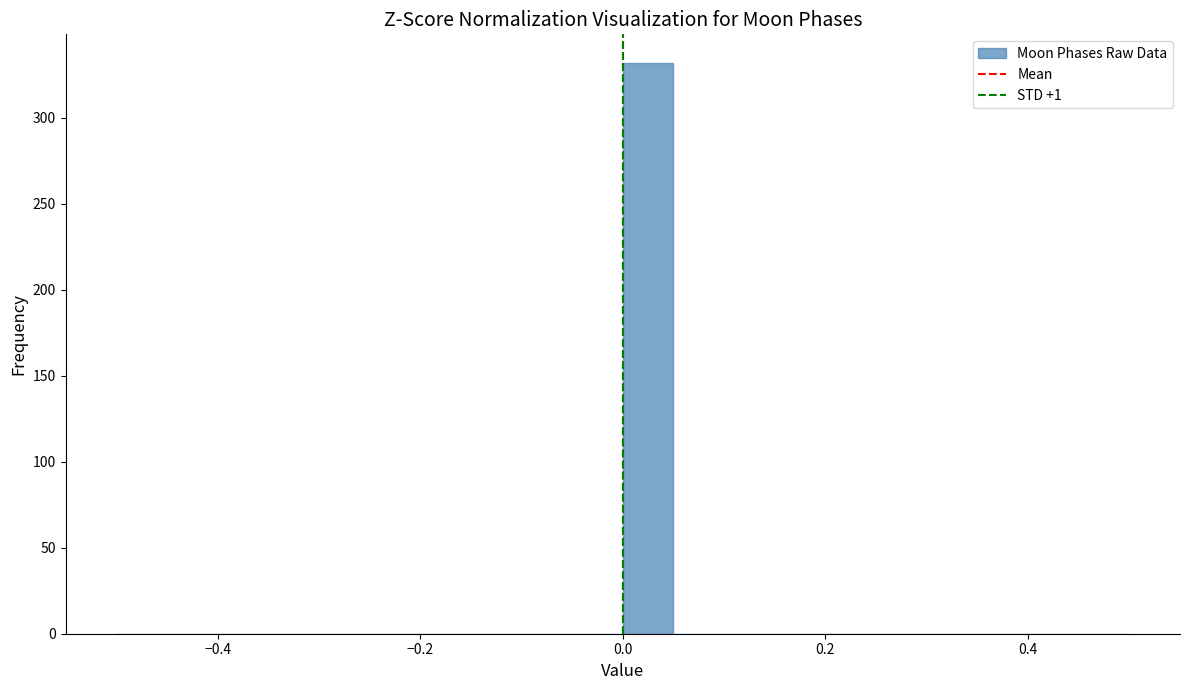

Read against the x-axis, roughly where is the centre of the tallest bar?

0.02